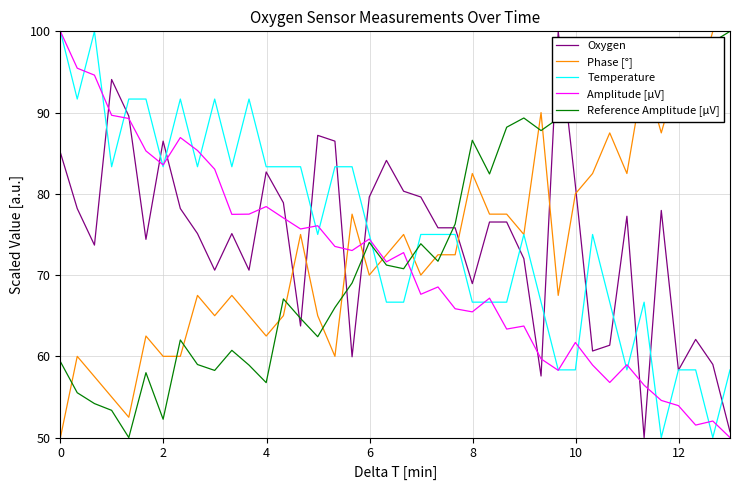

After their last crossing, which series has the higher values: Phase [°] or Amplitude [µV]?

Phase [°]